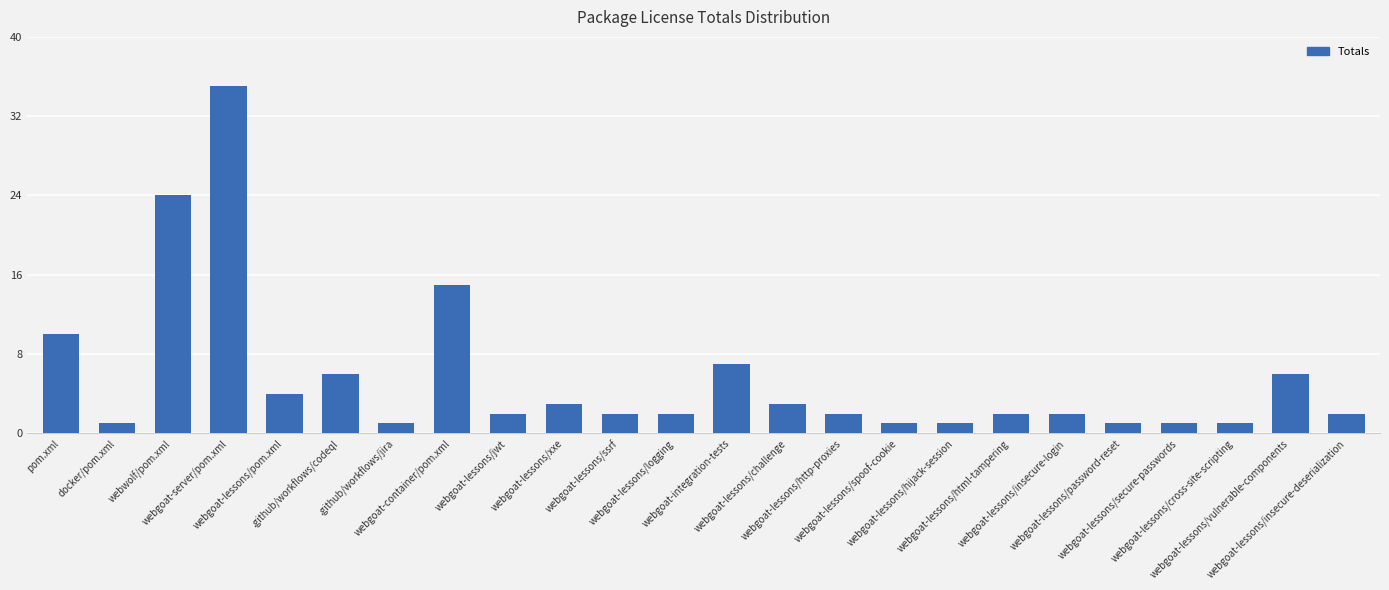

What is the maximum value shown in the chart?

35